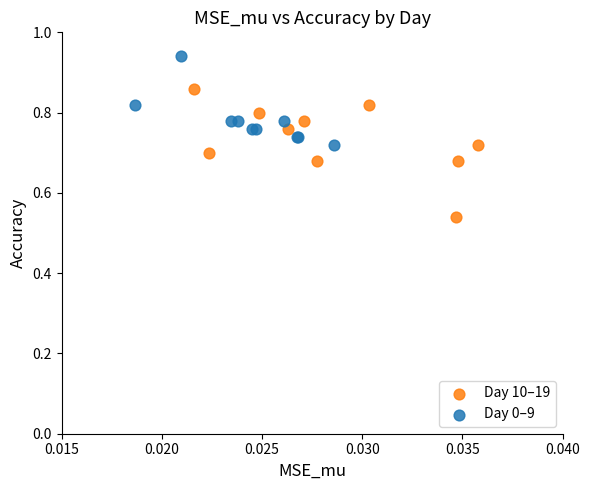

Which series has the largest Y range (max minus min)?

Day 10–19